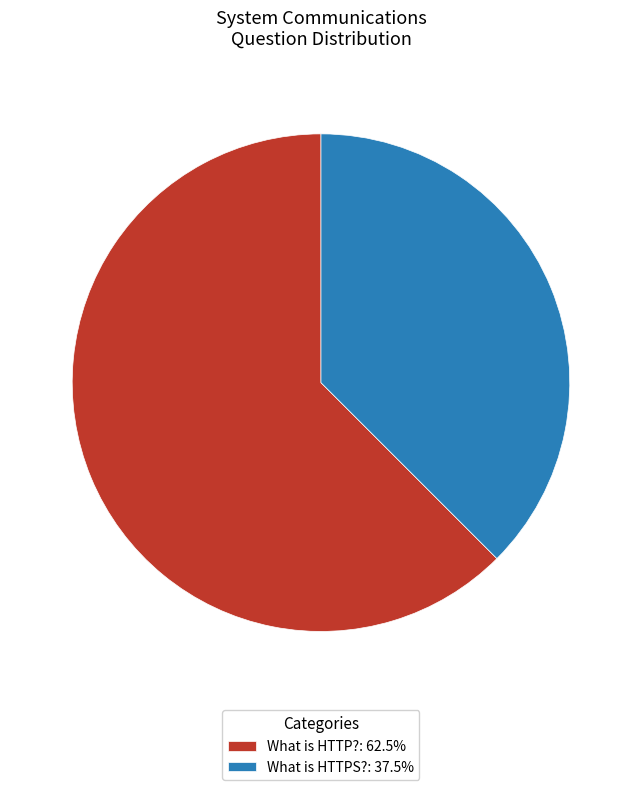

Rank the categories by value from lowest to highest.

What is HTTPS?, What is HTTP?